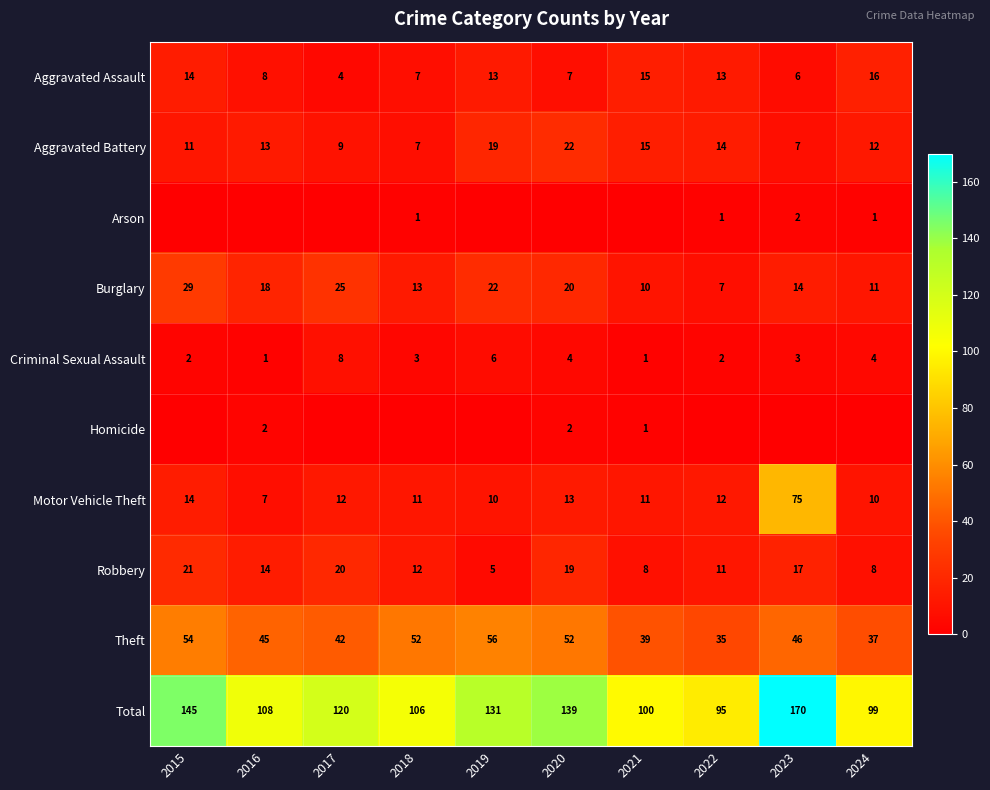

At which category is the sum across all series the highest?

2023